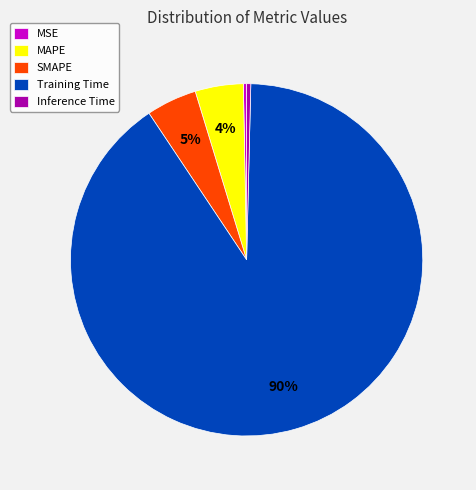

Which category has the biggest portion of the pie?

Training Time